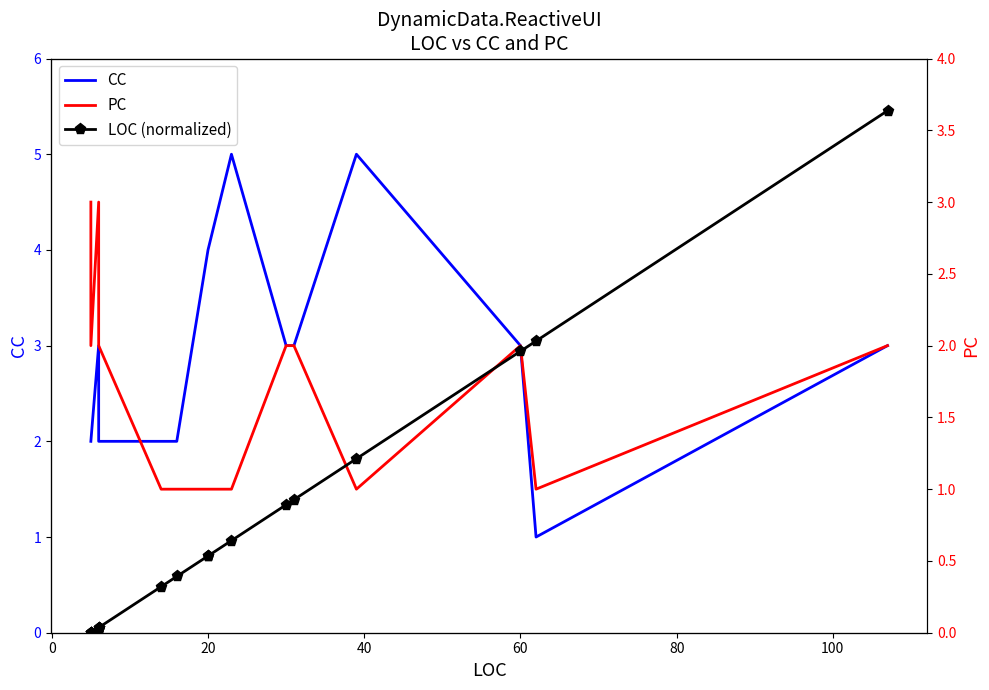

How many values in the CC series exceed 3?

4